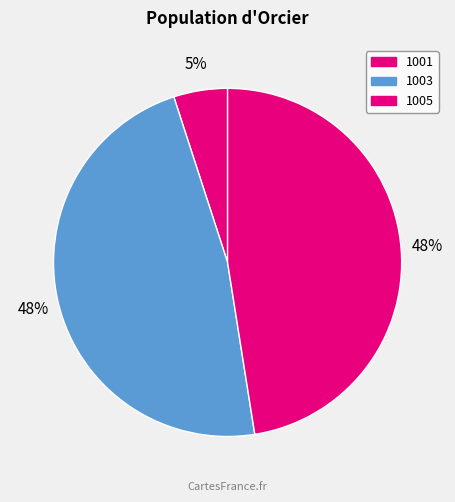

To the nearest percent, what portion does 1001 represent?

5%